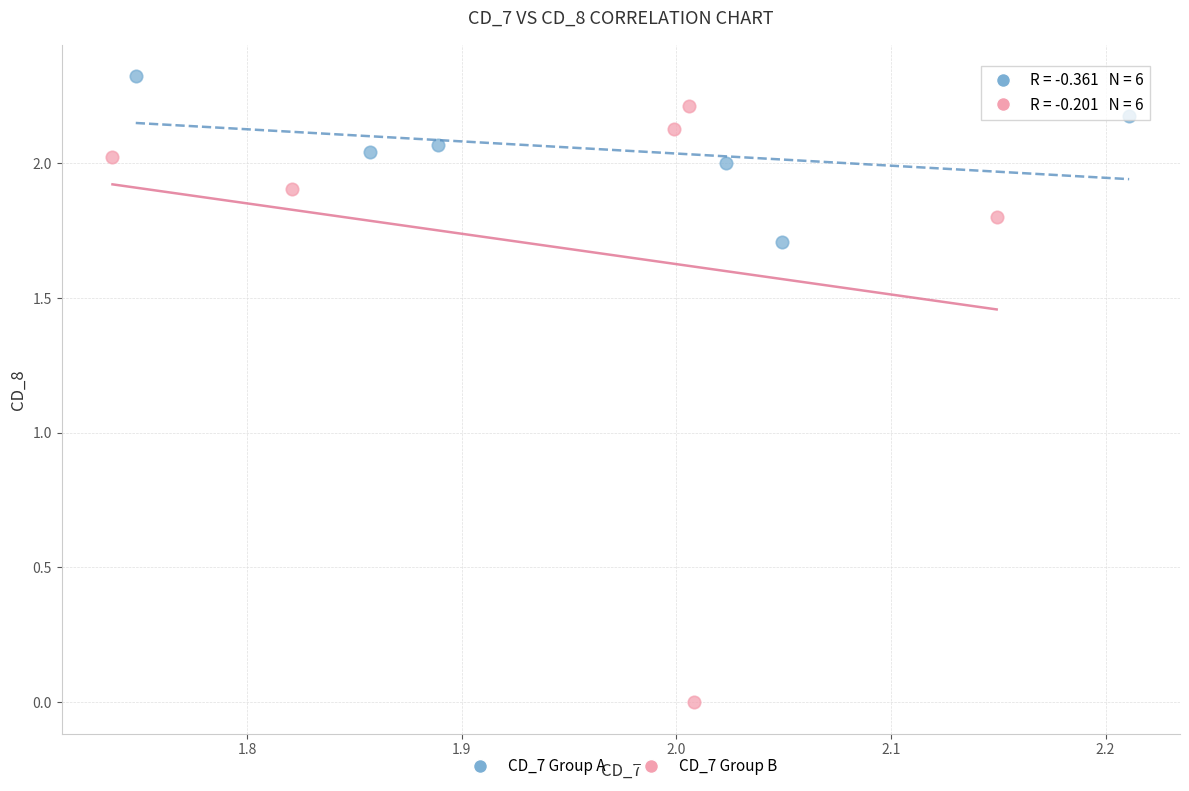

Which series reaches the maximum Y coordinate?

CD_7 Group A